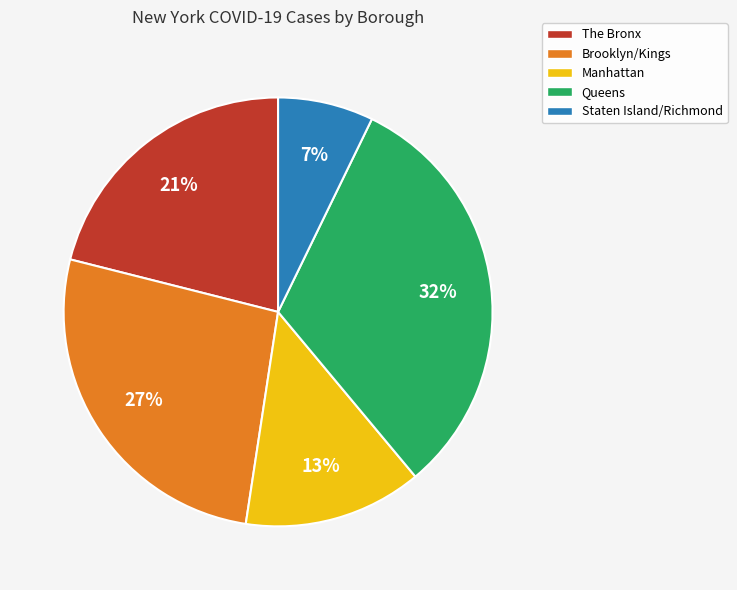

To the nearest percent, what is the combined percentage of Manhattan and Brooklyn/Kings?

40%